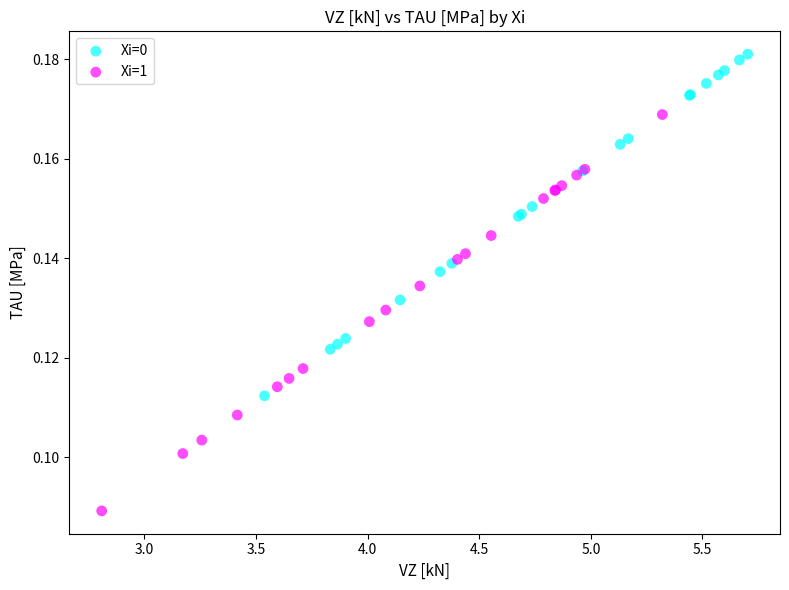

What are all the series names shown in the legend?

Xi=0, Xi=1